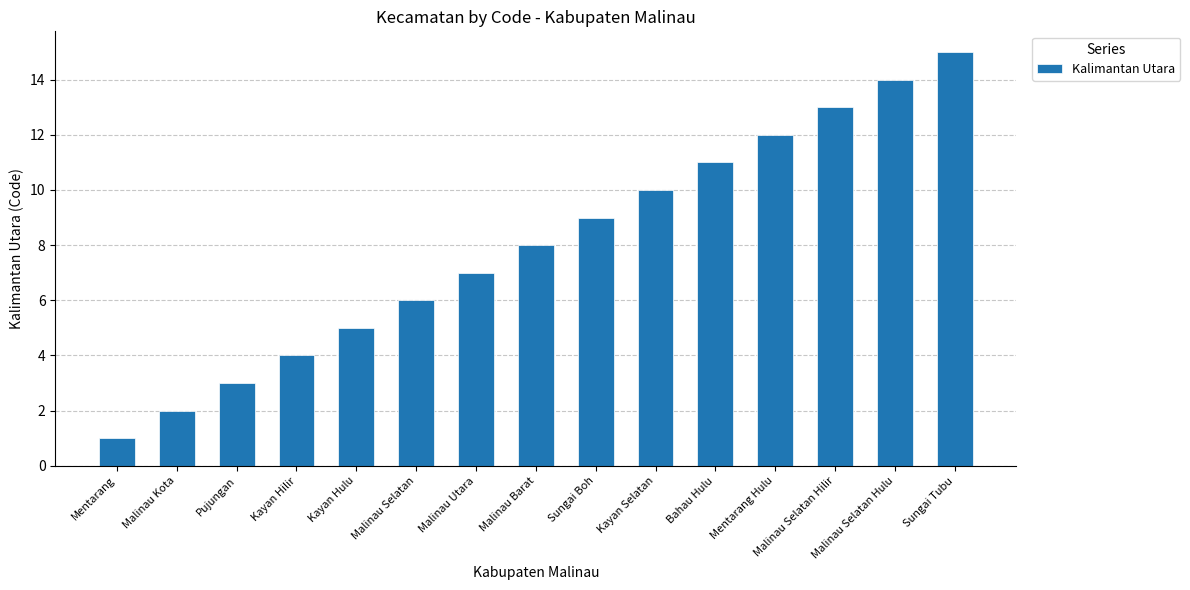

How many values are below 8?

7